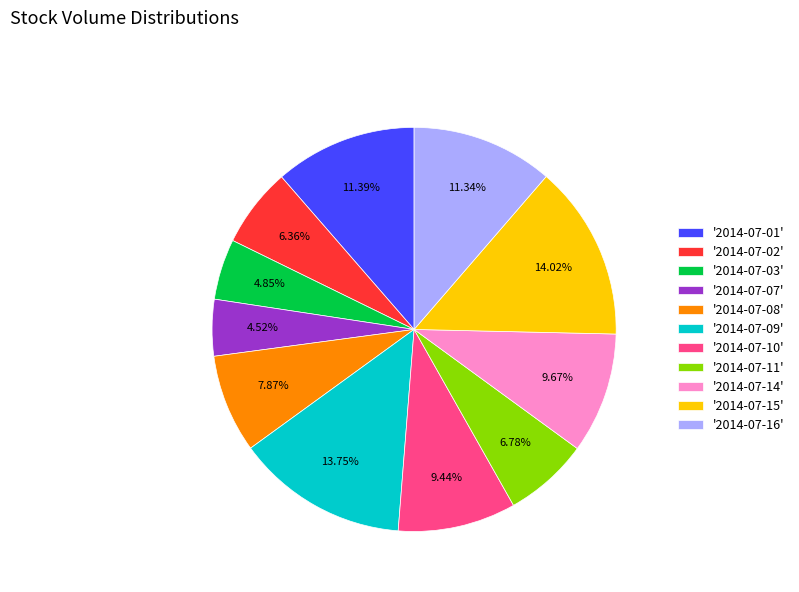

Combined, do '2014-07-15' and '2014-07-16' account for over 50%?

No